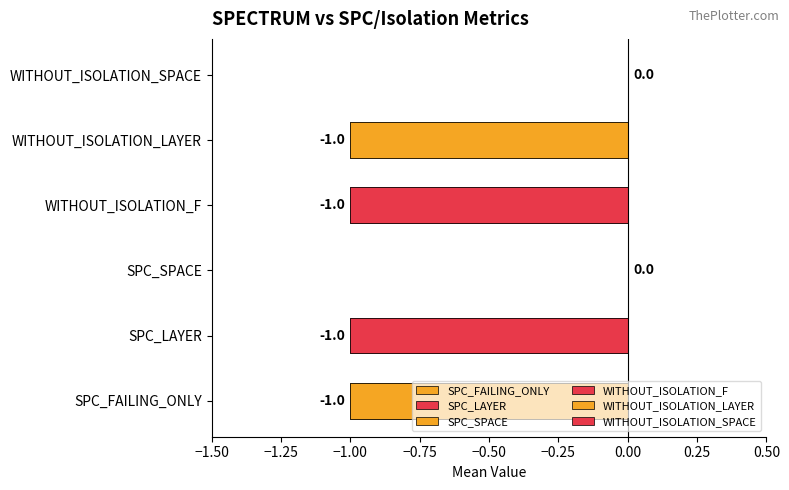

The value of SPC_LAYER at 10 is -1. True or false?

True